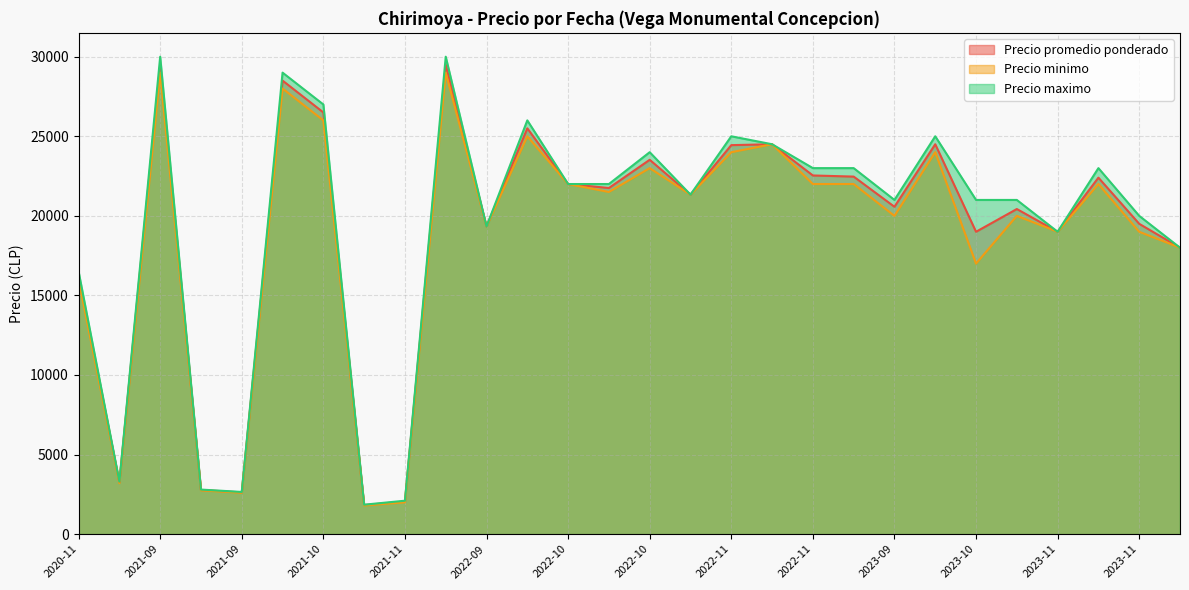

At how many categories does at least one series exceed 11802?

23